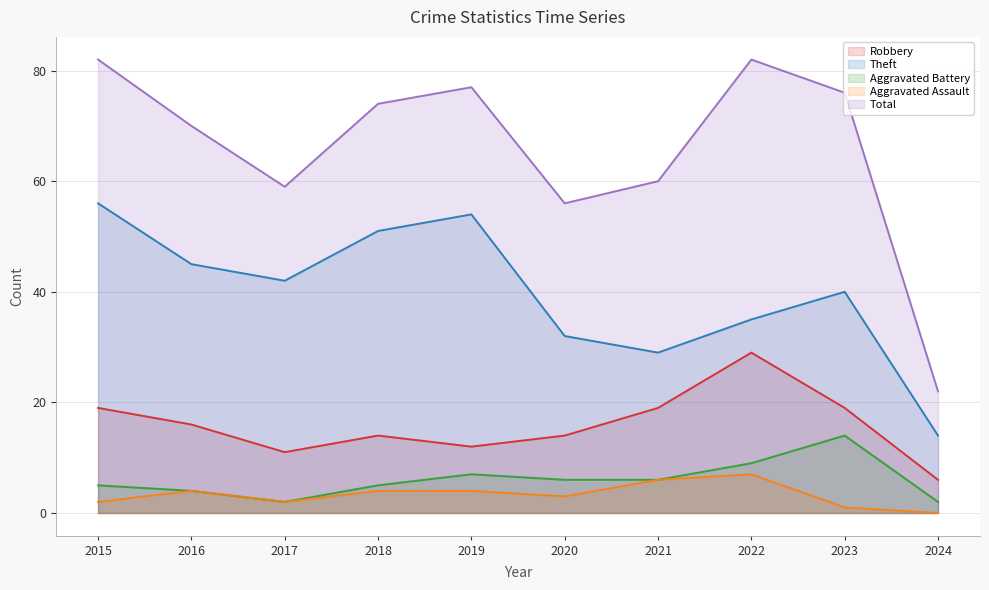

Between 2022 and 2024, which series saw the biggest shift?

Total